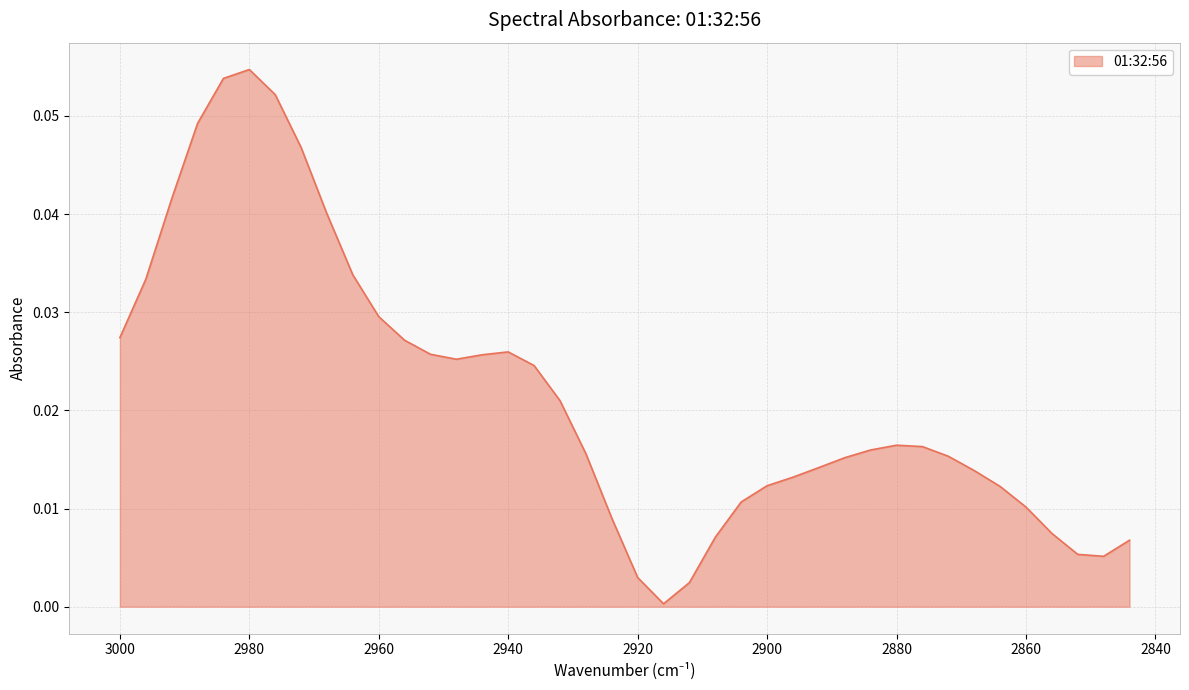

Rank the categories by value from lowest to highest.

2916, 2912, 2920, 2848, 2852, 2844, 2908, 2856, 2924, 2860, 2904, 2864, 2900, 2896, 2868, 2892, 2888, 2872, 2928, 2884, 2876, 2880, 2932, 2936, 2948, 2944, 2952, 2940, 2956, 3000, 2960, 2996, 2964, 2968, 2992, 2972, 2988, 2976, 2984, 2980